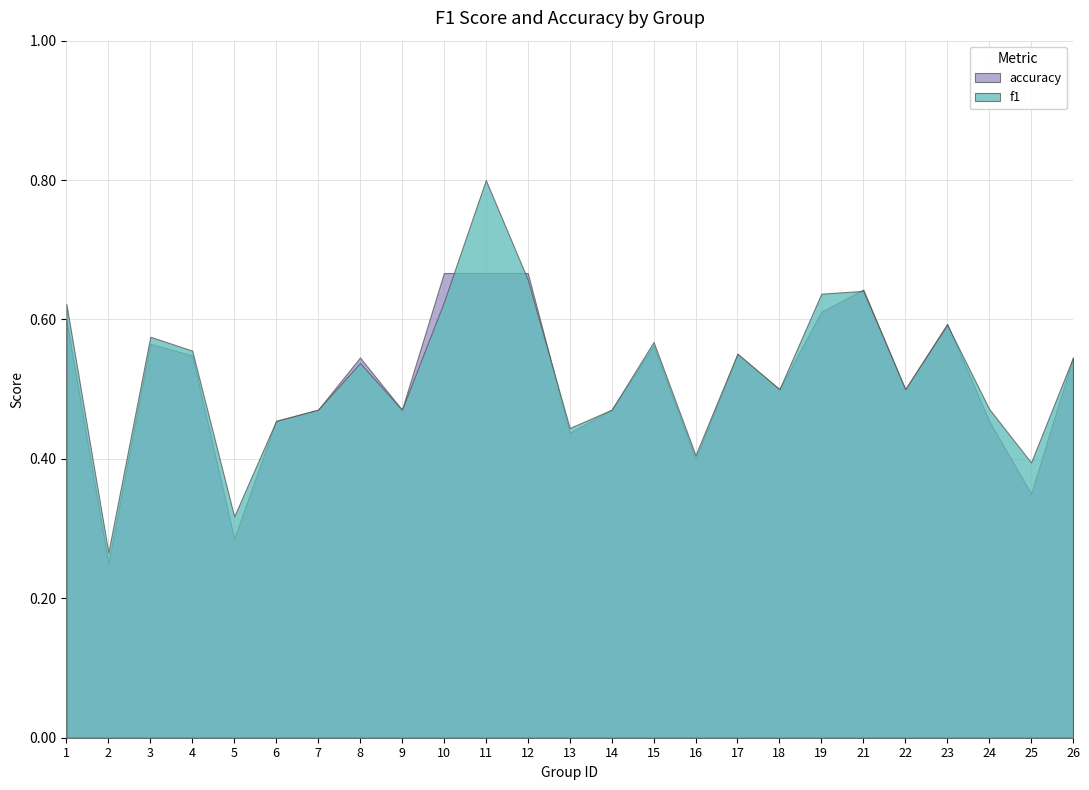

How many lines are shown in the chart?

2